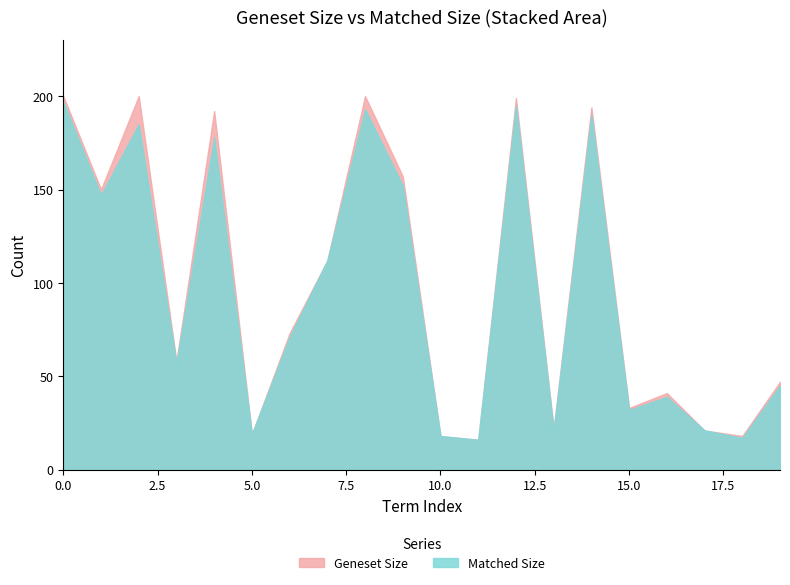

Does the chart have visible grid lines?

No